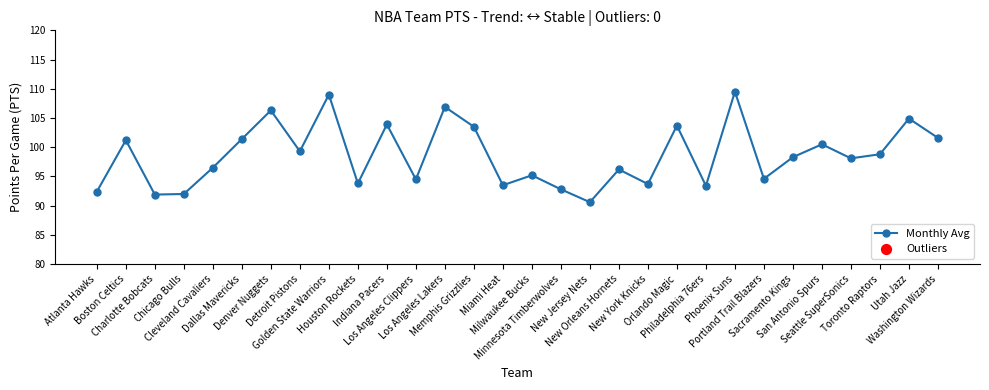

Approximately how many times larger is the value at New York Knicks compared to Minnesota Timberwolves?

1.0